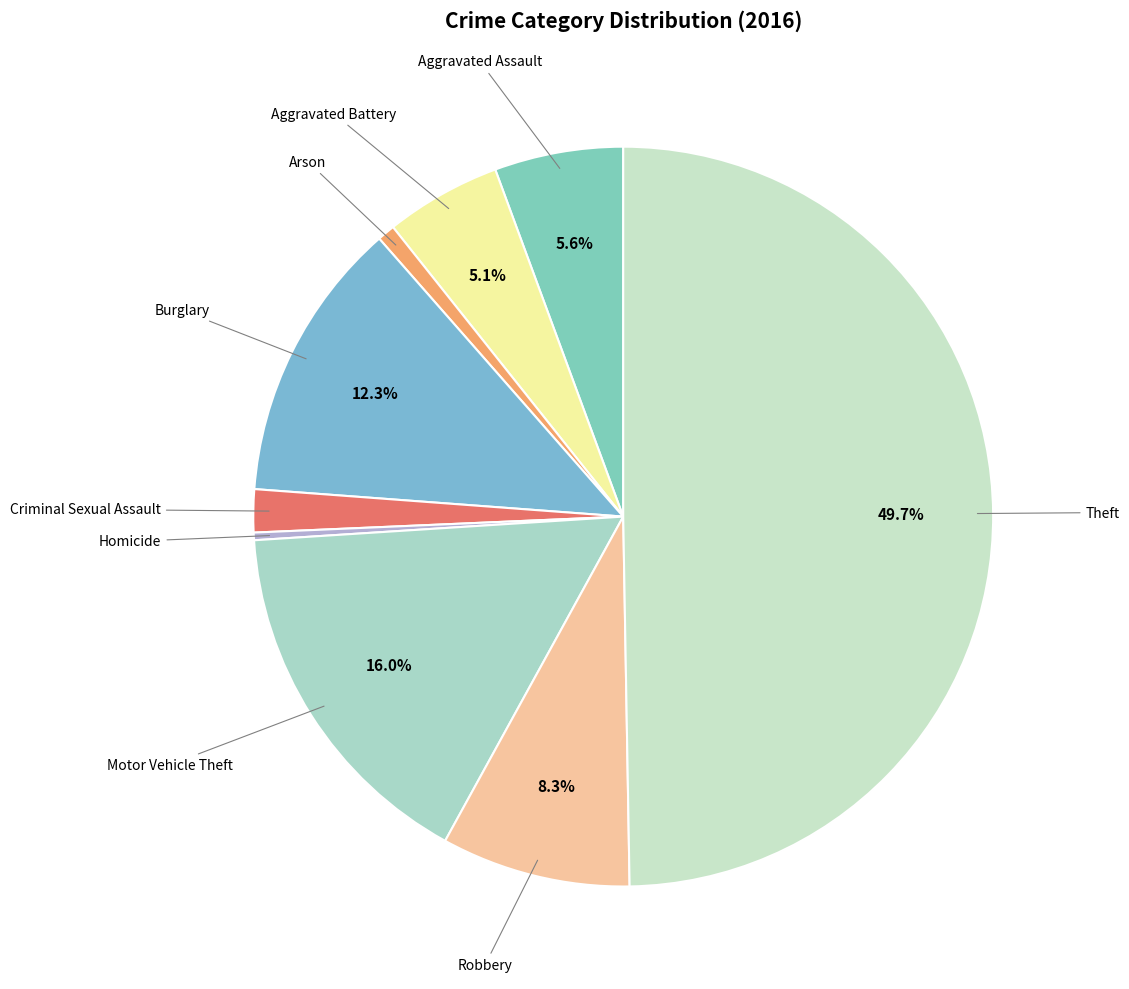

How many segments does this pie chart have?

9